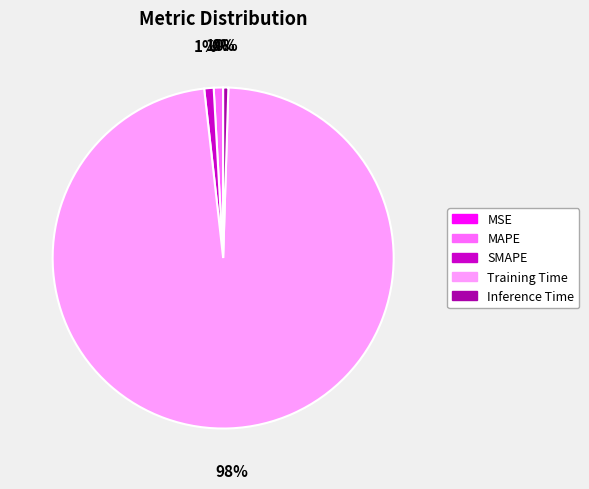

Combined, do MAPE and Inference Time account for over 50%?

No